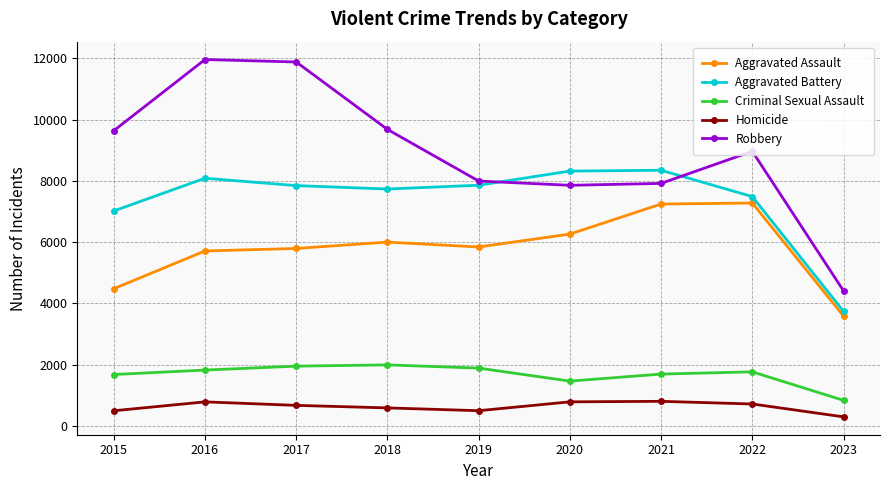

The value of Criminal Sexual Assault at 2020 is 1464. True or false?

True